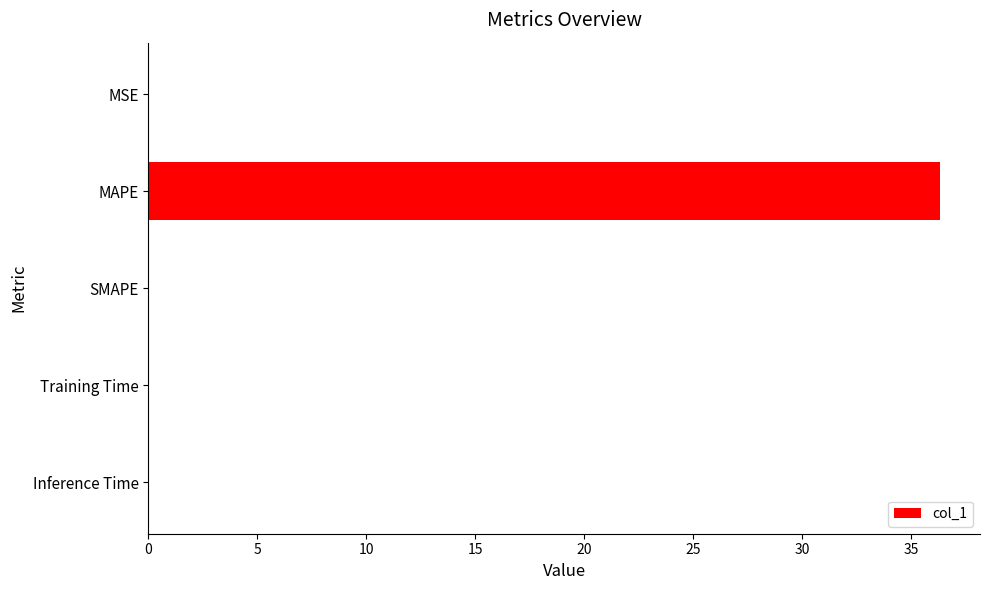

Count the number of data series in this chart.

1